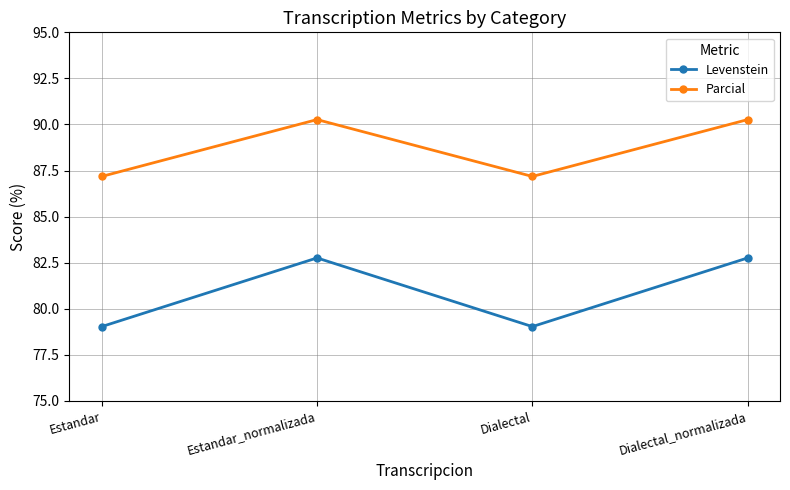

In Levenstein, how many points are higher than both neighbors (excluding endpoints)?

1